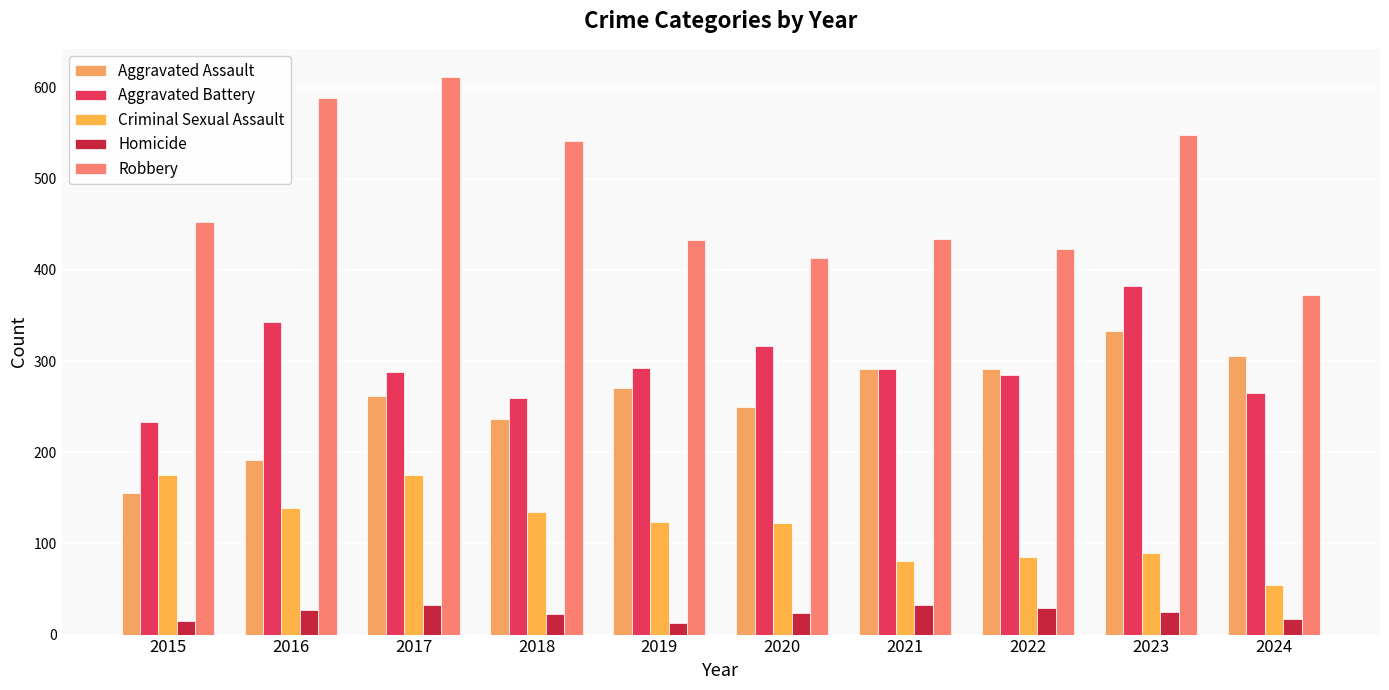

What is the value of the Homicide bar at the 6th from the left?

24